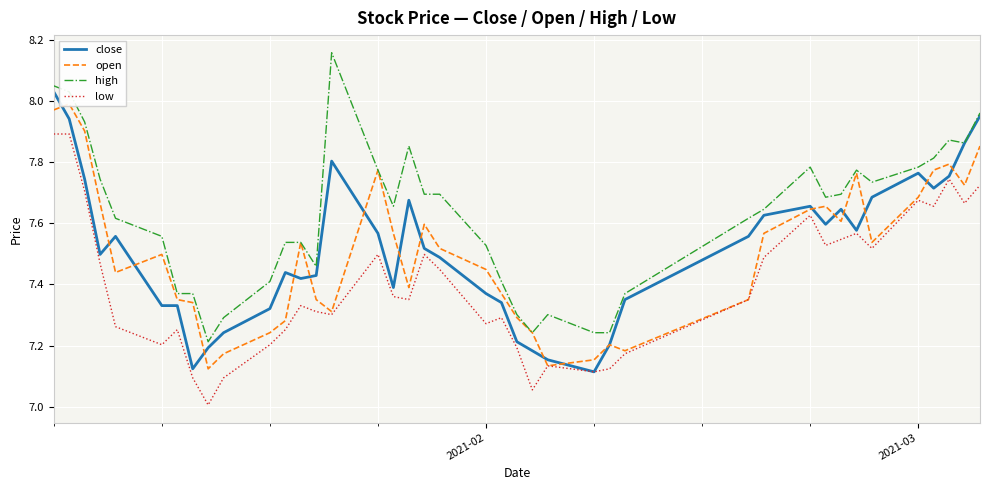

True or false: low and high intersect in this chart.

False